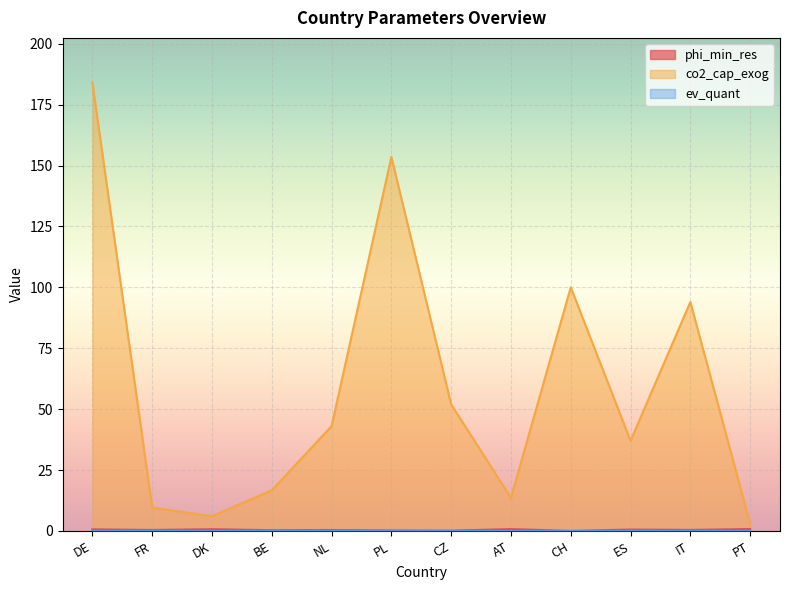

Which series has the widest spread of values?

co2_cap_exog